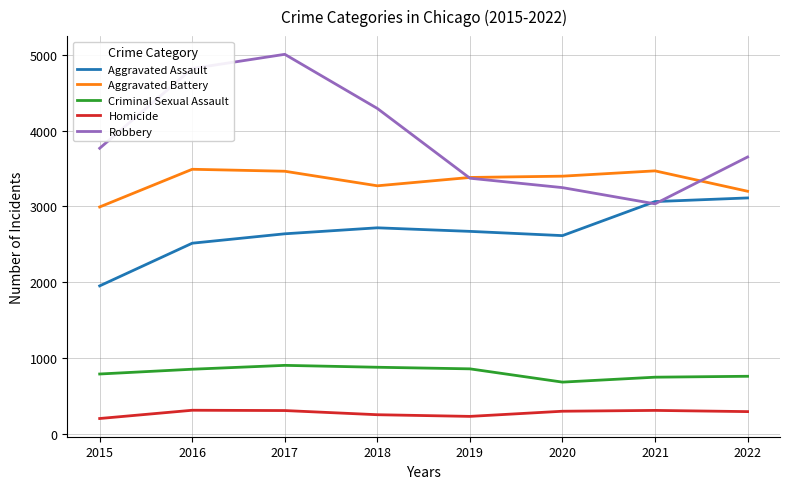

What is the approximate value of Aggravated Battery at 2020?

3398